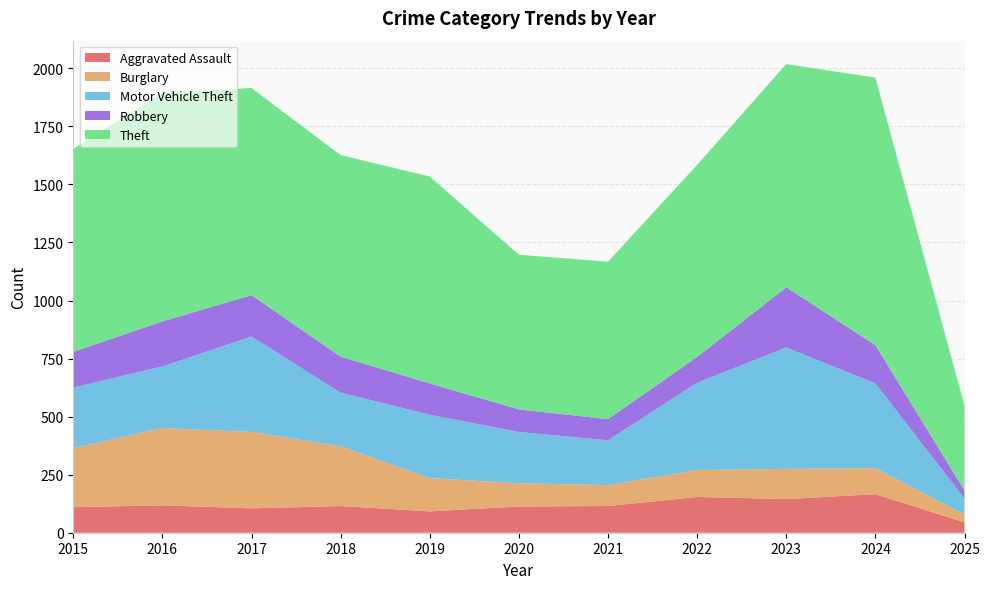

Reading left to right, transcribe all the data shown in this chart.

Aggravated Assault: 2015=110	2016=118	2017=105	2018=115	2019=92	2020=113	2021=115	2022=154	2023=145	2024=166	2025=45
Burglary: 2015=254	2016=333	2017=329	2018=257	2019=143	2020=100	2021=90	2022=116	2023=130	2024=112	2025=33
Motor Vehicle Theft: 2015=261	2016=265	2017=411	2018=231	2019=273	2020=221	2021=193	2022=376	2023=523	2024=365	2025=69
Robbery: 2015=154	2016=194	2017=178	2018=155	2019=135	2020=97	2021=91	2022=111	2023=259	2024=165	2025=35
Theft: 2015=874	2016=984	2017=892	2018=868	2019=891	2020=666	2021=678	2022=827	2023=961	2024=1152	2025=365